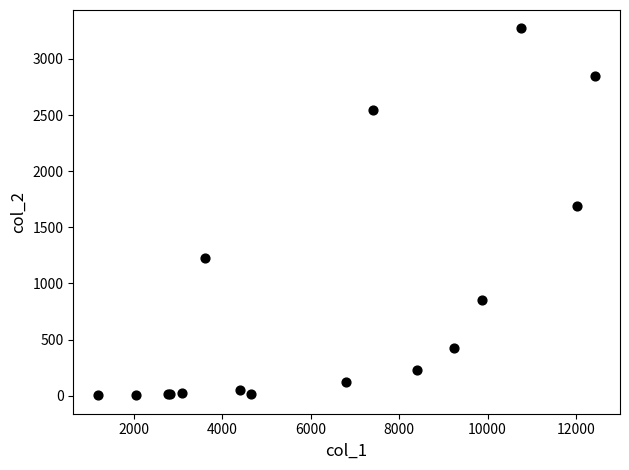

What Y value in the scatter plot is closest to 1638?

1690